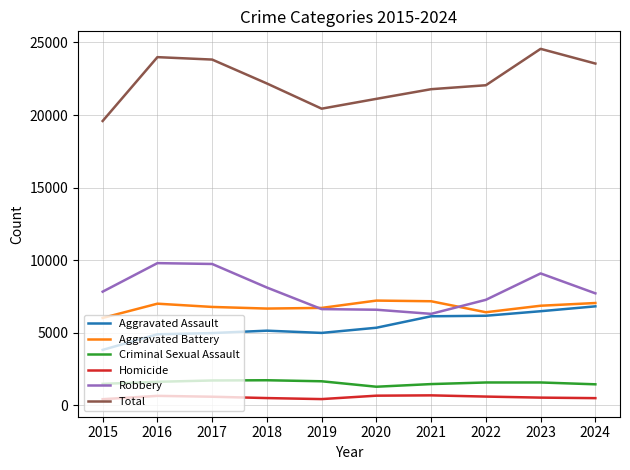

True or false: Homicide and Aggravated Battery cross at least once.

False